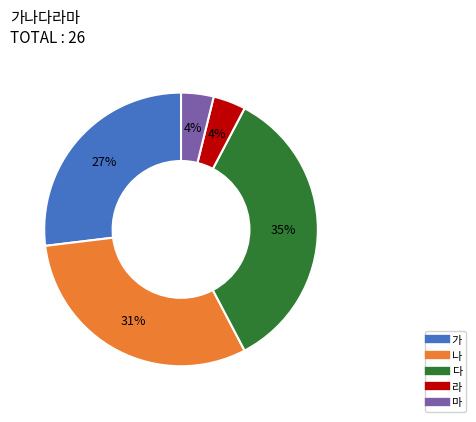

Do 라 and 가 together represent more than half of the pie?

No